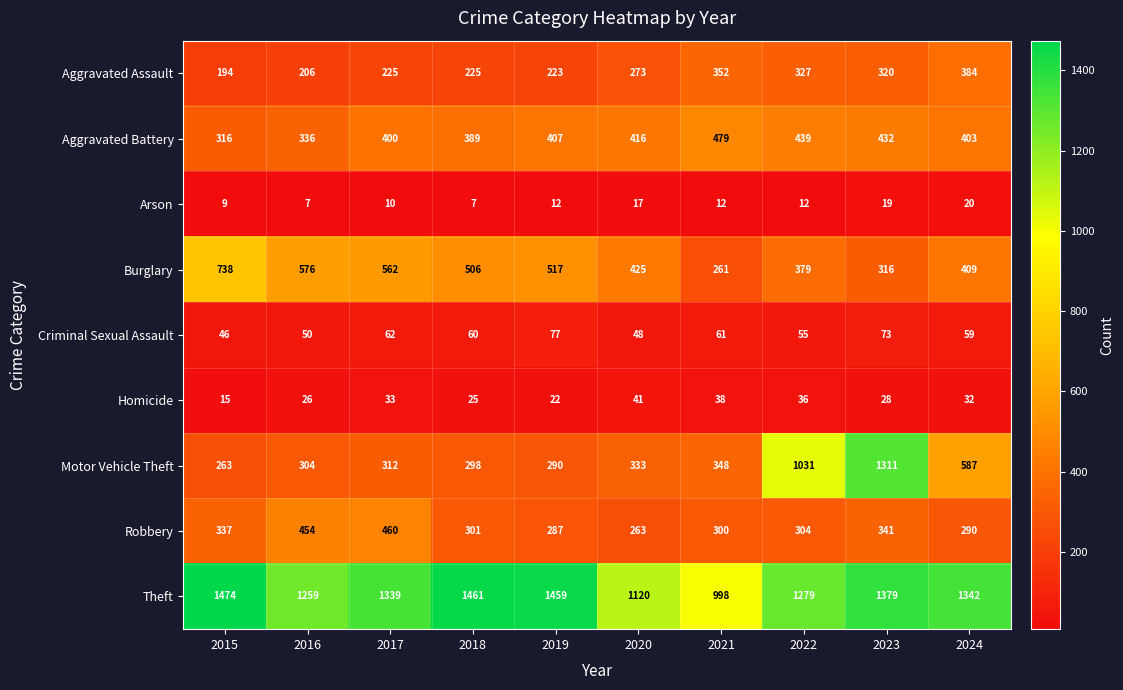

Rank the categories by Aggravated Battery value from lowest to highest.

2015, 2016, 2018, 2017, 2024, 2019, 2020, 2023, 2022, 2021